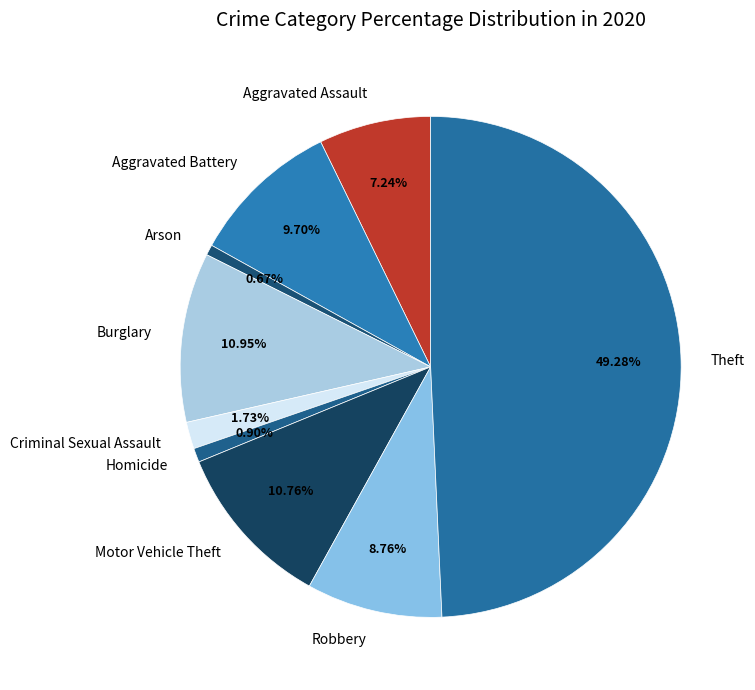

How many slices are in this pie chart?

9